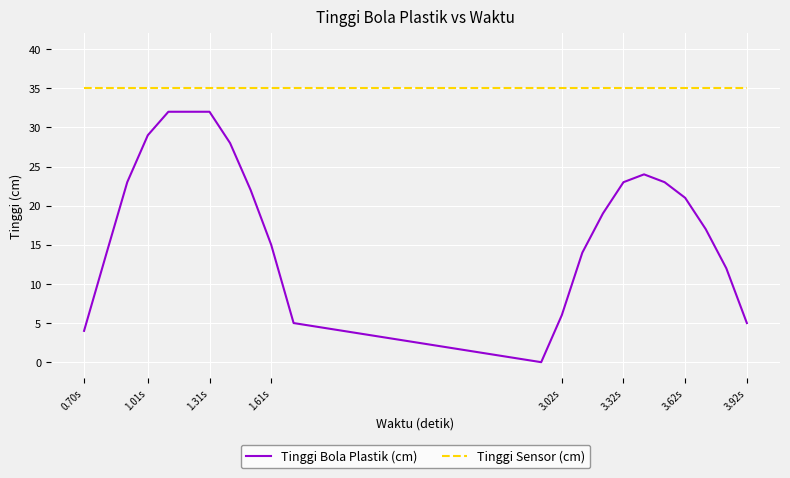

Rank the series by their average value, from lowest to highest.

Tinggi Bola Plastik (cm), Tinggi Sensor (cm)